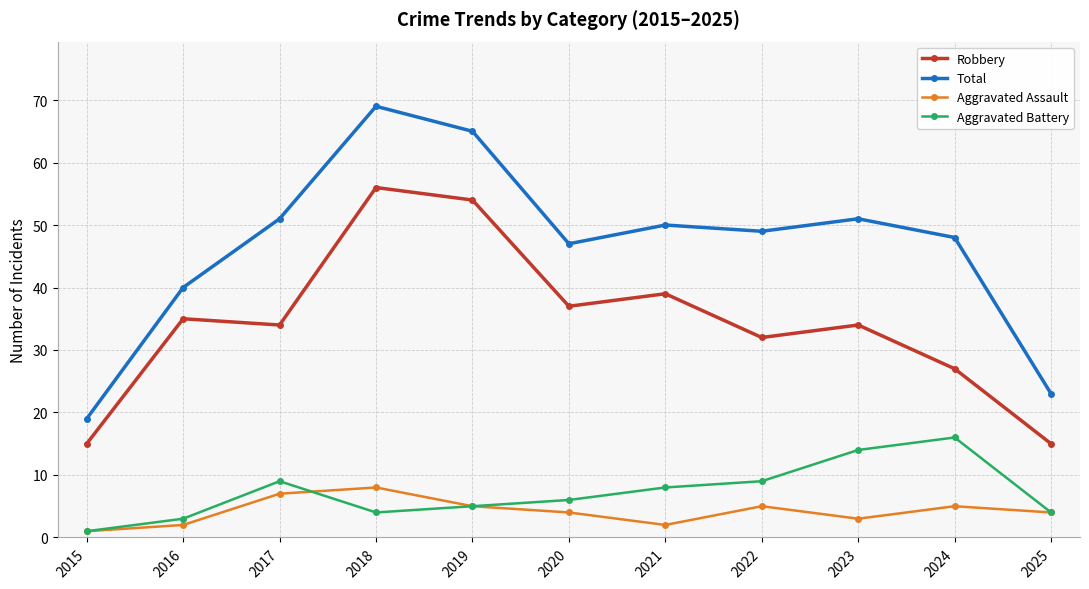

Which series has the largest range (max minus min)?

Total